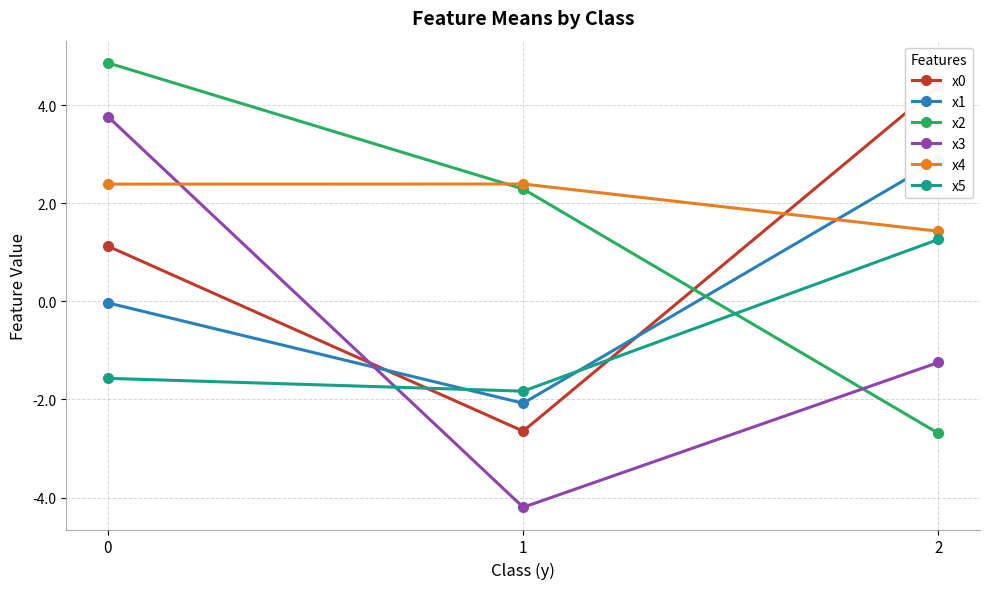

The value of x3 at 2 is -0.4. True or false?

False